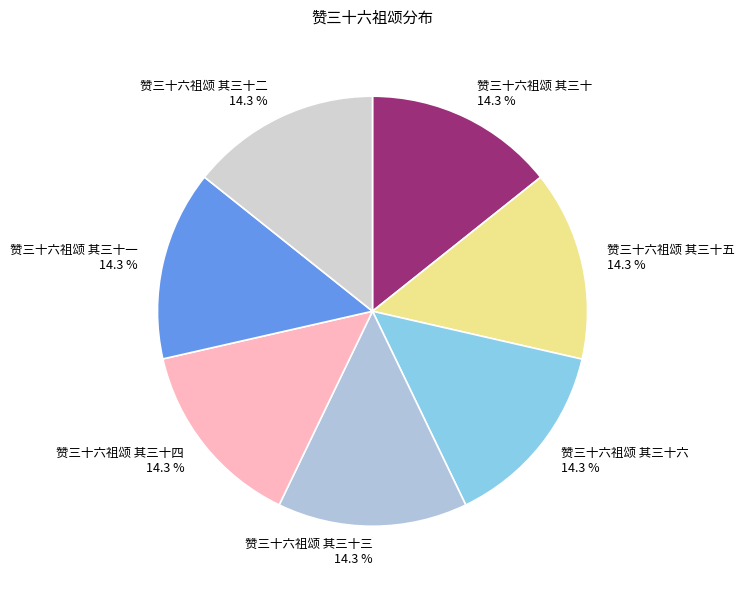

Combined, do 赞三十六祖颂 其三十一 14.3 % and 赞三十六祖颂 其三十五 14.3 % account for over 50%?

No